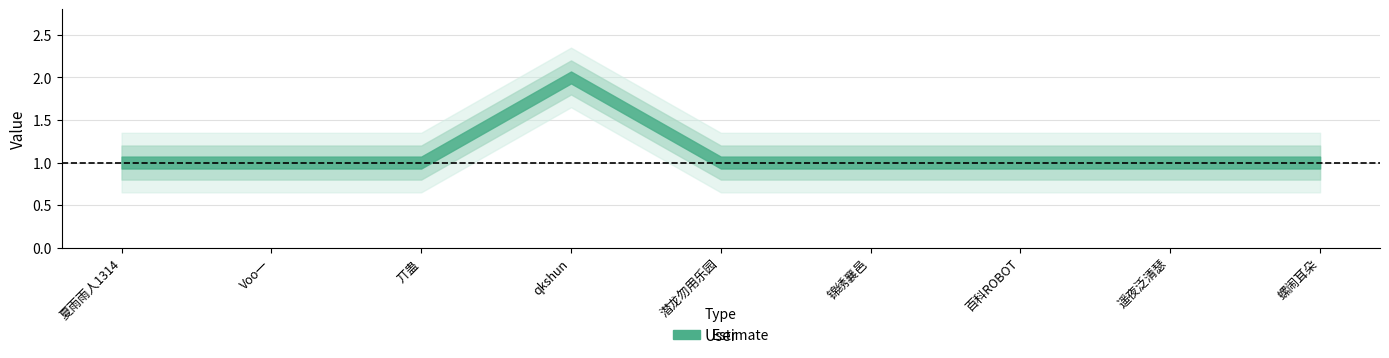

What is the label of the 8th point from the left?

遥夜泛清瑟